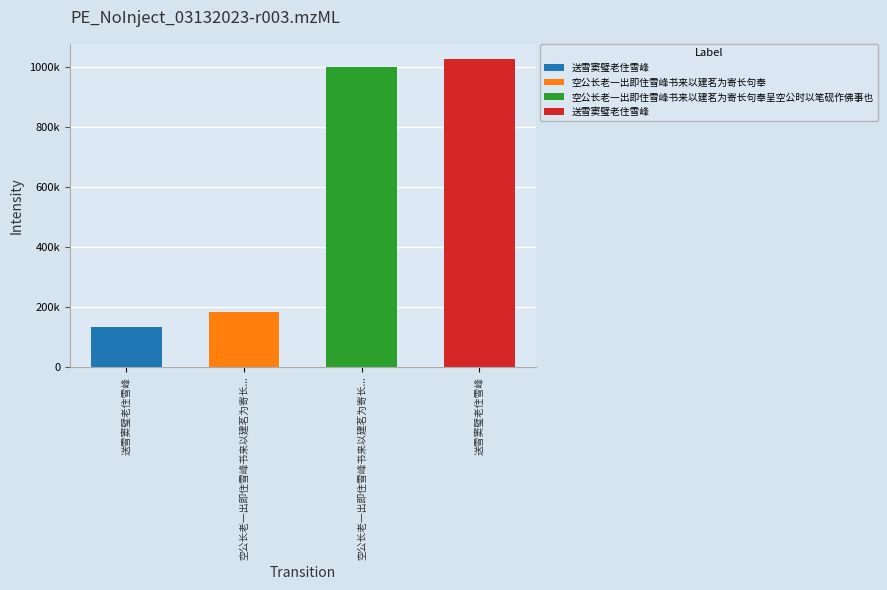

What is the difference between the values at 送雪窦璧老住雪峰 and 送雪窦璧老住雪峰?

892318